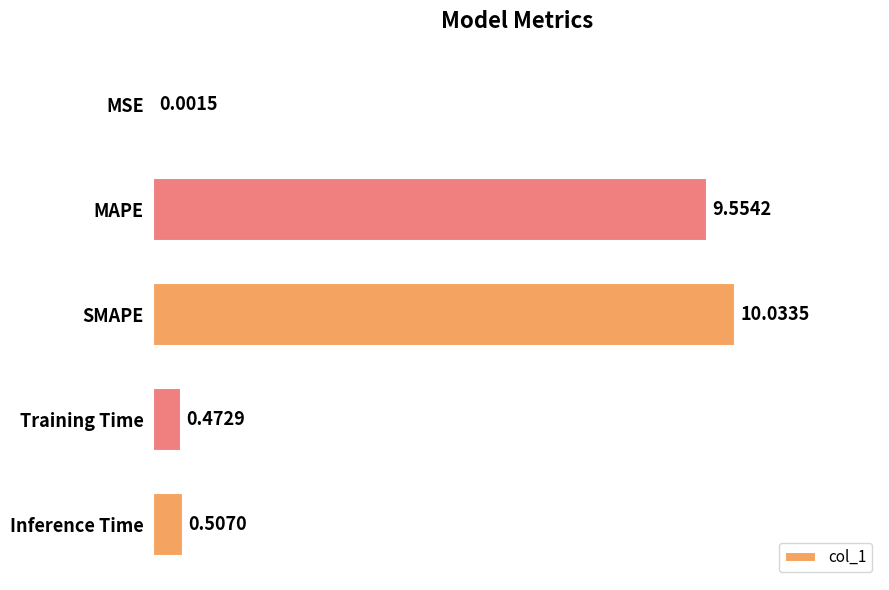

Which label corresponds to the largest value in the chart?

SMAPE